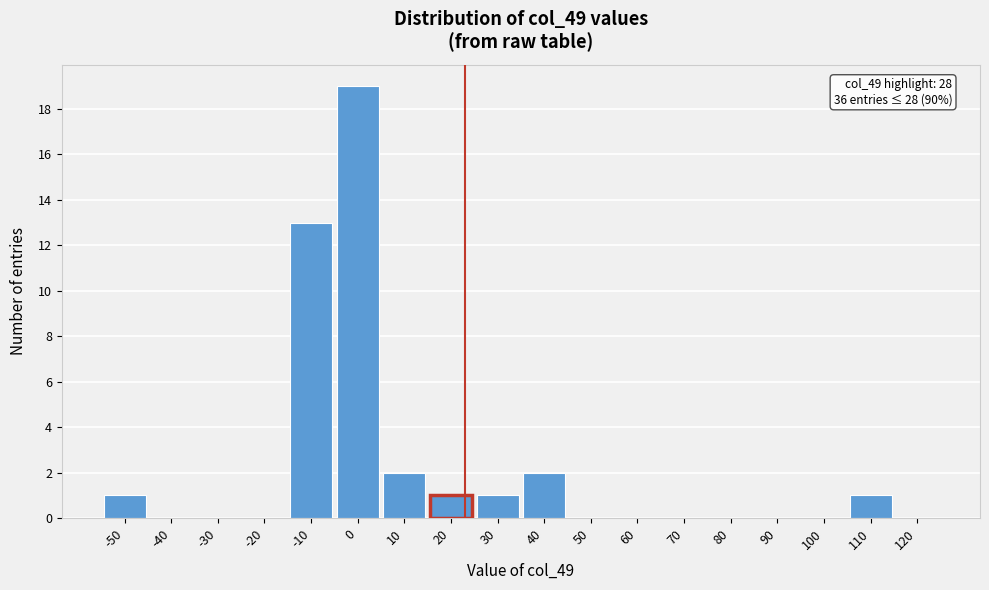

Reading left to right, list all the values displayed in this chart.

-50=1	-40=0	-30=0	-20=0	-10=13	0=19	10=2	20=1	30=1	40=2	50=0	60=0	70=0	80=0	90=0	100=0	110=1	120=0